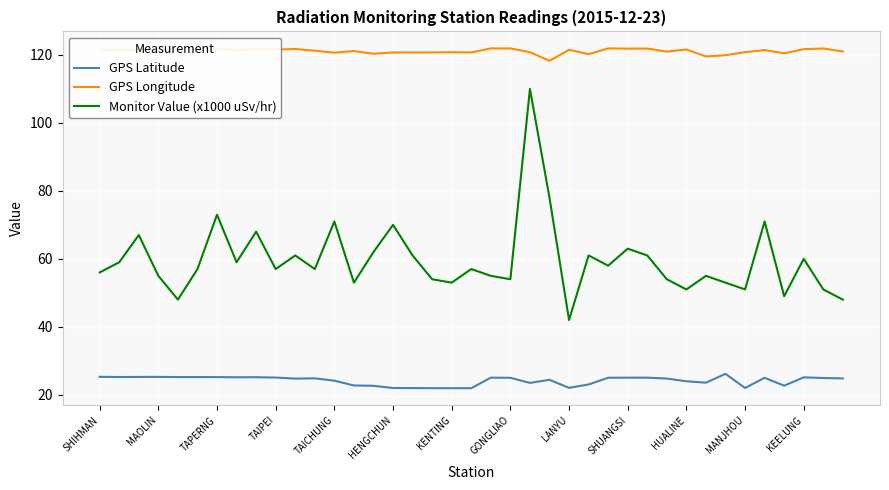

True or false: GPS Latitude and Monitor Value (x1000 uSv/hr) cross at least once.

False